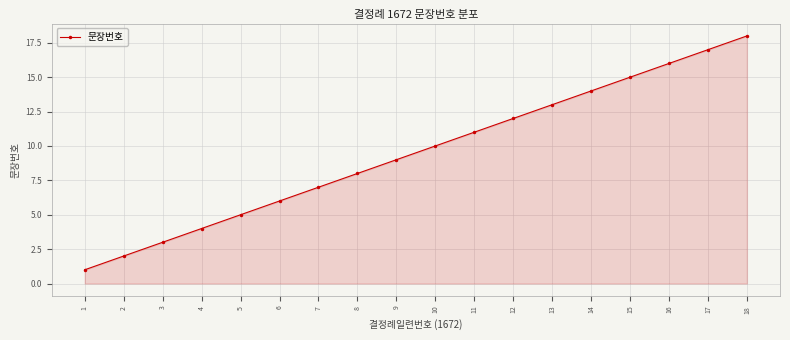

What value does the data have at 9?

9